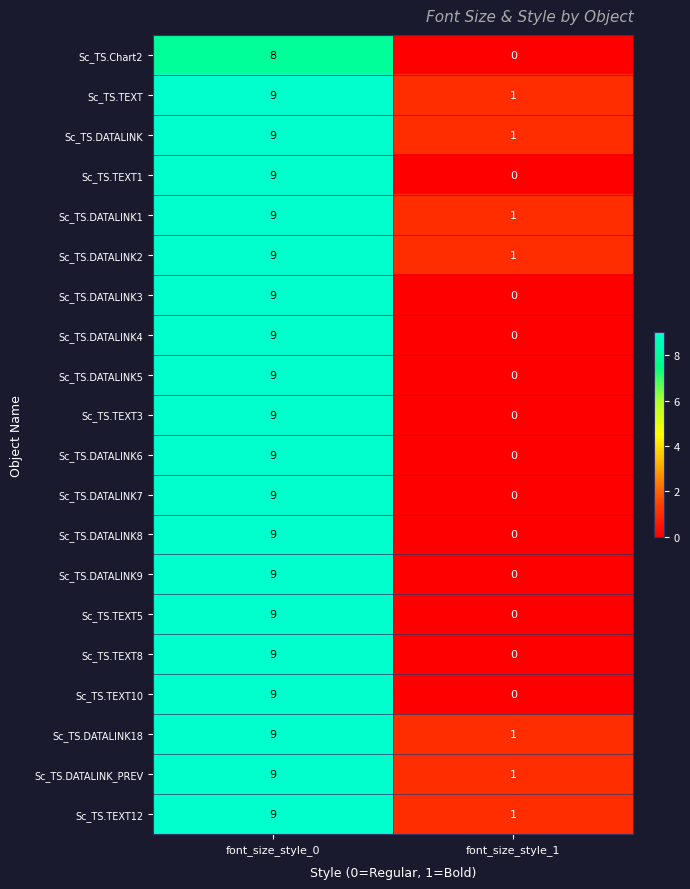

How many series are shown in this chart?

20